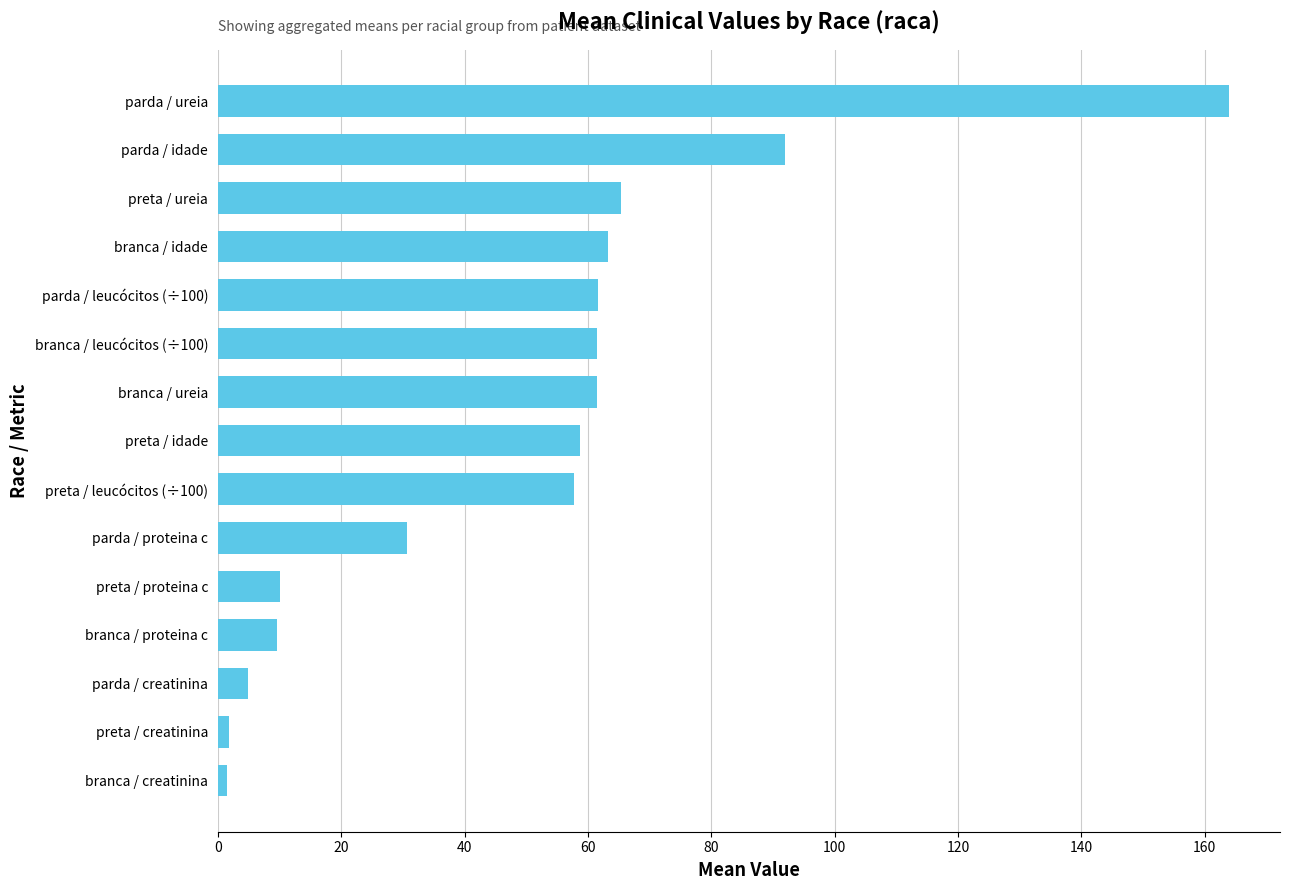

True or false: the data shows 25.3 at branca / idade.

False